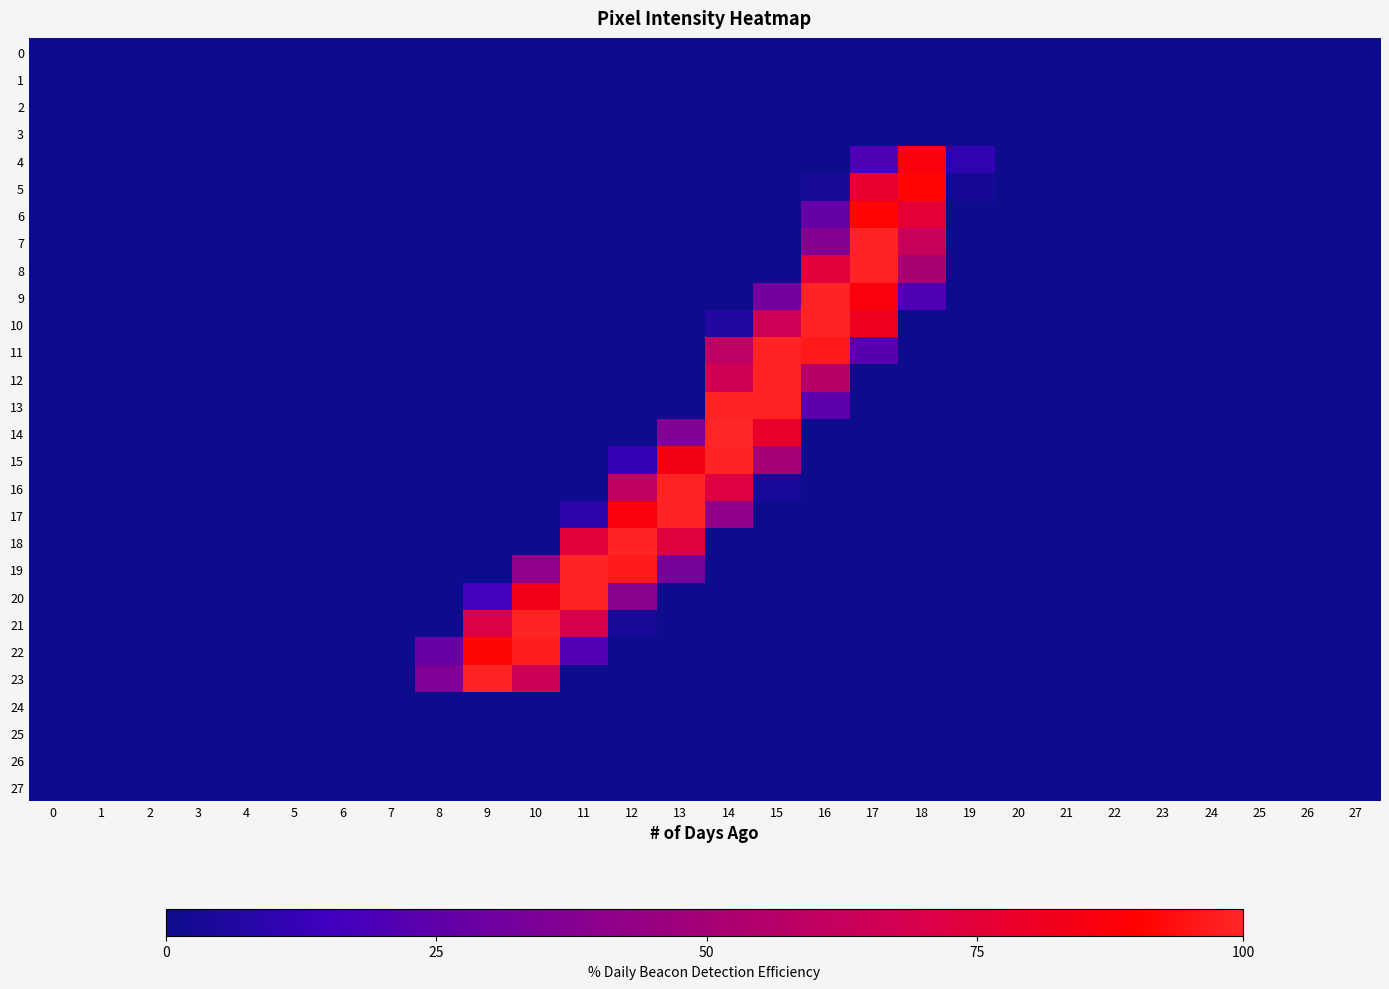

Reading left to right, transcribe all the data shown in this chart.

0: 0=0	1=0	2=0	3=0	4=0	5=0	6=0	7=0	8=0	9=0	10=0	11=0	12=0	13=0	14=0	15=0	16=0	17=0	18=0	19=0	20=0	21=0	22=0	23=0	24=0	25=0	26=0	27=0
1: 0=0	1=0	2=0	3=0	4=0	5=0	6=0	7=0	8=0	9=0	10=0	11=0	12=0	13=0	14=0	15=0	16=0	17=0	18=0	19=0	20=0	21=0	22=0	23=0	24=0	25=0	26=0	27=0
2: 0=0	1=0	2=0	3=0	4=0	5=0	6=0	7=0	8=0	9=0	10=0	11=0	12=0	13=0	14=0	15=0	16=0	17=0	18=0	19=0	20=0	21=0	22=0	23=0	24=0	25=0	26=0	27=0
3: 0=0	1=0	2=0	3=0	4=0	5=0	6=0	7=0	8=0	9=0	10=0	11=0	12=0	13=0	14=0	15=0	16=0	17=0	18=0	19=0	20=0	21=0	22=0	23=0	24=0	25=0	26=0	27=0
4: 0=0	1=0	2=0	3=0	4=0	5=0	6=0	7=0	8=0	9=0	10=0	11=0	12=0	13=0	14=0	15=0	16=0	17=51	18=221	19=27	20=0	21=0	22=0	23=0	24=0	25=0	26=0	27=0
5: 0=0	1=0	2=0	3=0	4=0	5=0	6=0	7=0	8=0	9=0	10=0	11=0	12=0	13=0	14=0	15=0	16=8	17=198	18=233	19=7	20=0	21=0	22=0	23=0	24=0	25=0	26=0	27=0
6: 0=0	1=0	2=0	3=0	4=0	5=0	6=0	7=0	8=0	9=0	10=0	11=0	12=0	13=0	14=0	15=0	16=69	17=233	18=194	19=0	20=0	21=0	22=0	23=0	24=0	25=0	26=0	27=0
7: 0=0	1=0	2=0	3=0	4=0	5=0	6=0	7=0	8=0	9=0	10=0	11=0	12=0	13=0	14=0	15=0	16=95	17=253	18=162	19=0	20=0	21=0	22=0	23=0	24=0	25=0	26=0	27=0
8: 0=0	1=0	2=0	3=0	4=0	5=0	6=0	7=0	8=0	9=0	10=0	11=0	12=0	13=0	14=0	15=0	16=192	17=253	18=129	19=0	20=0	21=0	22=0	23=0	24=0	25=0	26=0	27=0
9: 0=0	1=0	2=0	3=0	4=0	5=0	6=0	7=0	8=0	9=0	10=0	11=0	12=0	13=0	14=0	15=81	16=254	17=222	18=52	19=0	20=0	21=0	22=0	23=0	24=0	25=0	26=0	27=0
10: 0=0	1=0	2=0	3=0	4=0	5=0	6=0	7=0	8=0	9=0	10=0	11=0	12=0	13=0	14=16	15=168	16=253	17=209	18=0	19=0	20=0	21=0	22=0	23=0	24=0	25=0	26=0	27=0
11: 0=0	1=0	2=0	3=0	4=0	5=0	6=0	7=0	8=0	9=0	10=0	11=0	12=0	13=0	14=150	15=253	16=247	17=59	18=0	19=0	20=0	21=0	22=0	23=0	24=0	25=0	26=0	27=0
12: 0=0	1=0	2=0	3=0	4=0	5=0	6=0	7=0	8=0	9=0	10=0	11=0	12=0	13=0	14=169	15=253	16=145	17=0	18=0	19=0	20=0	21=0	22=0	23=0	24=0	25=0	26=0	27=0
13: 0=0	1=0	2=0	3=0	4=0	5=0	6=0	7=0	8=0	9=0	10=0	11=0	12=0	13=0	14=254	15=253	16=62	17=0	18=0	19=0	20=0	21=0	22=0	23=0	24=0	25=0	26=0	27=0
14: 0=0	1=0	2=0	3=0	4=0	5=0	6=0	7=0	8=0	9=0	10=0	11=0	12=0	13=92	14=255	15=199	16=0	17=0	18=0	19=0	20=0	21=0	22=0	23=0	24=0	25=0	26=0	27=0
15: 0=0	1=0	2=0	3=0	4=0	5=0	6=0	7=0	8=0	9=0	10=0	11=0	12=30	13=216	14=254	15=128	16=0	17=0	18=0	19=0	20=0	21=0	22=0	23=0	24=0	25=0	26=0	27=0
16: 0=0	1=0	2=0	3=0	4=0	5=0	6=0	7=0	8=0	9=0	10=0	11=0	12=154	13=253	14=185	15=9	16=0	17=0	18=0	19=0	20=0	21=0	22=0	23=0	24=0	25=0	26=0	27=0
17: 0=0	1=0	2=0	3=0	4=0	5=0	6=0	7=0	8=0	9=0	10=0	11=23	12=222	13=253	14=104	15=0	16=0	17=0	18=0	19=0	20=0	21=0	22=0	23=0	24=0	25=0	26=0	27=0
18: 0=0	1=0	2=0	3=0	4=0	5=0	6=0	7=0	8=0	9=0	10=0	11=192	12=253	13=188	14=0	15=0	16=0	17=0	18=0	19=0	20=0	21=0	22=0	23=0	24=0	25=0	26=0	27=0
19: 0=0	1=0	2=0	3=0	4=0	5=0	6=0	7=0	8=0	9=0	10=107	11=254	12=248	13=84	14=0	15=0	16=0	17=0	18=0	19=0	20=0	21=0	22=0	23=0	24=0	25=0	26=0	27=0
20: 0=0	1=0	2=0	3=0	4=0	5=0	6=0	7=0	8=0	9=42	10=213	11=253	12=99	13=0	14=0	15=0	16=0	17=0	18=0	19=0	20=0	21=0	22=0	23=0	24=0	25=0	26=0	27=0
21: 0=0	1=0	2=0	3=0	4=0	5=0	6=0	7=0	8=0	9=183	10=253	11=176	12=8	13=0	14=0	15=0	16=0	17=0	18=0	19=0	20=0	21=0	22=0	23=0	24=0	25=0	26=0	27=0
22: 0=0	1=0	2=0	3=0	4=0	5=0	6=0	7=0	8=72	9=234	10=249	11=53	12=0	13=0	14=0	15=0	16=0	17=0	18=0	19=0	20=0	21=0	22=0	23=0	24=0	25=0	26=0	27=0
23: 0=0	1=0	2=0	3=0	4=0	5=0	6=0	7=0	8=91	9=254	10=166	11=0	12=0	13=0	14=0	15=0	16=0	17=0	18=0	19=0	20=0	21=0	22=0	23=0	24=0	25=0	26=0	27=0
24: 0=0	1=0	2=0	3=0	4=0	5=0	6=0	7=0	8=0	9=0	10=0	11=0	12=0	13=0	14=0	15=0	16=0	17=0	18=0	19=0	20=0	21=0	22=0	23=0	24=0	25=0	26=0	27=0
25: 0=0	1=0	2=0	3=0	4=0	5=0	6=0	7=0	8=0	9=0	10=0	11=0	12=0	13=0	14=0	15=0	16=0	17=0	18=0	19=0	20=0	21=0	22=0	23=0	24=0	25=0	26=0	27=0
26: 0=0	1=0	2=0	3=0	4=0	5=0	6=0	7=0	8=0	9=0	10=0	11=0	12=0	13=0	14=0	15=0	16=0	17=0	18=0	19=0	20=0	21=0	22=0	23=0	24=0	25=0	26=0	27=0
27: 0=0	1=0	2=0	3=0	4=0	5=0	6=0	7=0	8=0	9=0	10=0	11=0	12=0	13=0	14=0	15=0	16=0	17=0	18=0	19=0	20=0	21=0	22=0	23=0	24=0	25=0	26=0	27=0